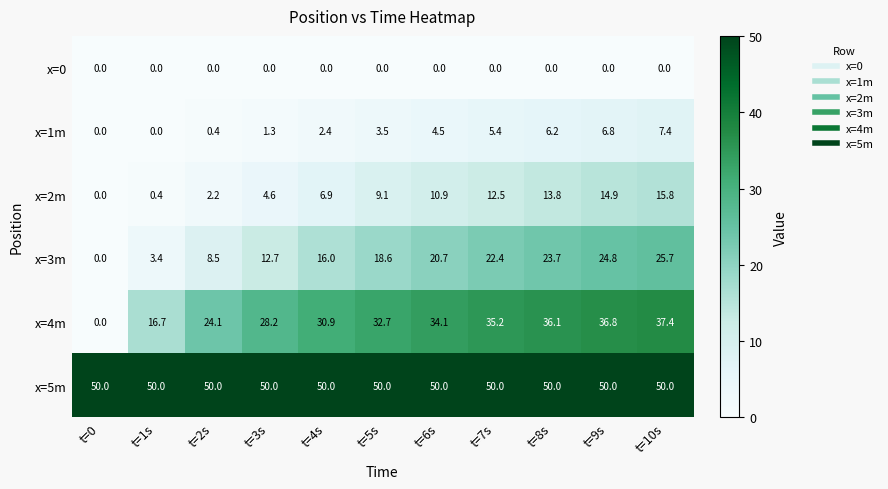

Which series has the largest range (max minus min)?

x=4m